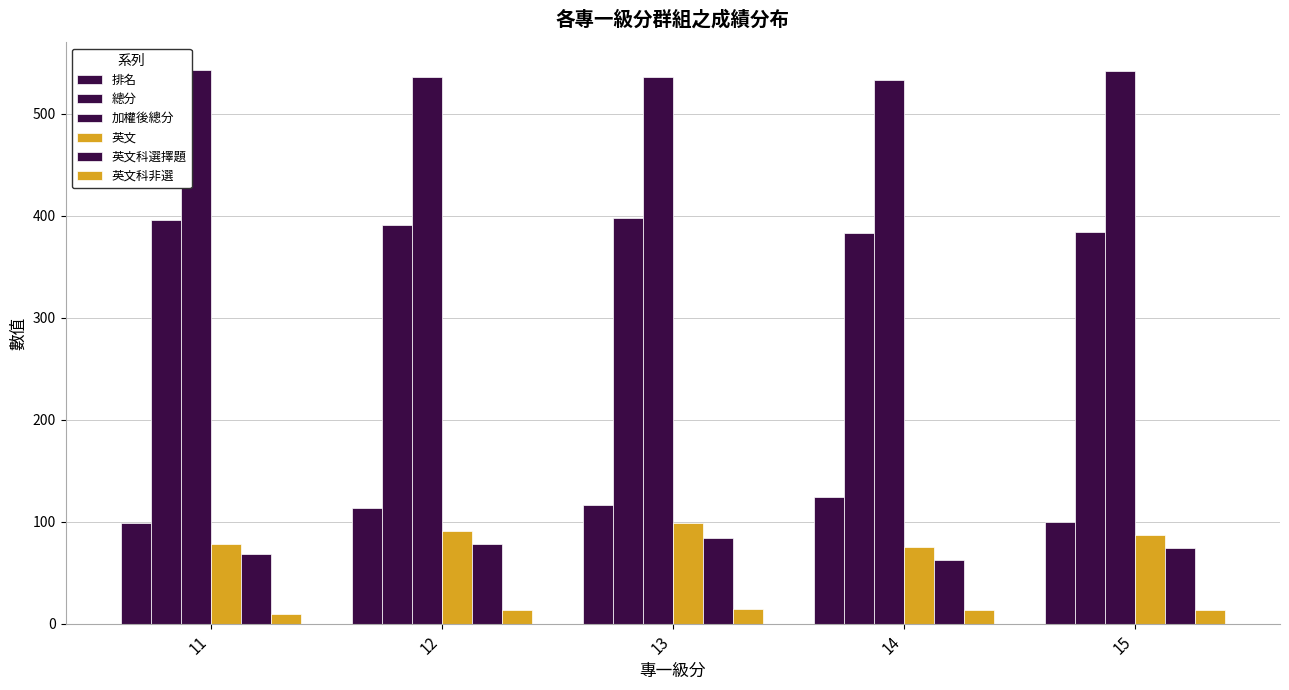

Rank the categories by 排名 value from highest to lowest.

14, 13, 12, 15, 11